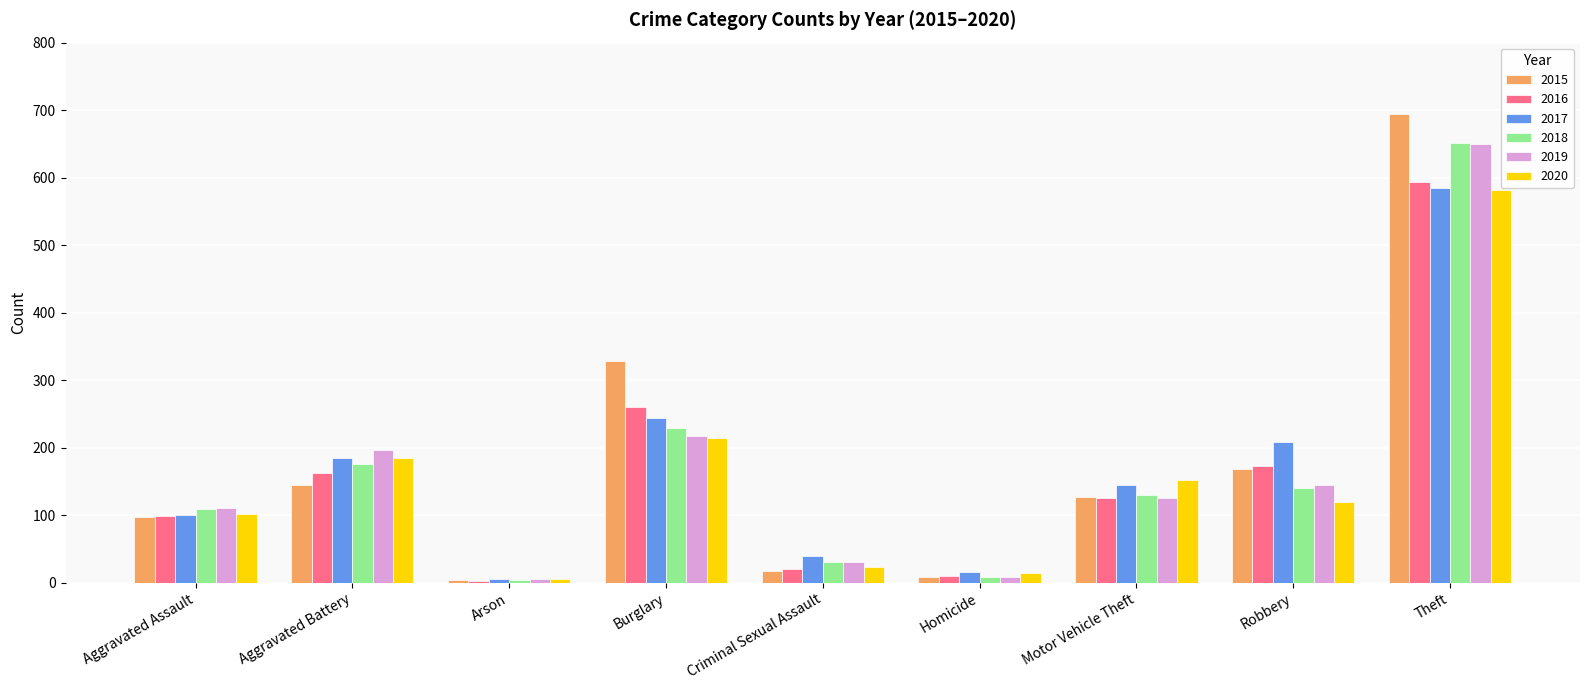

At which label does 2016 reach its peak?

Theft